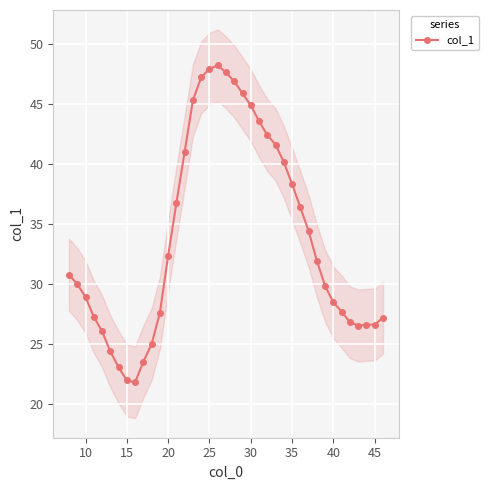

How many lines are shown in the chart?

1